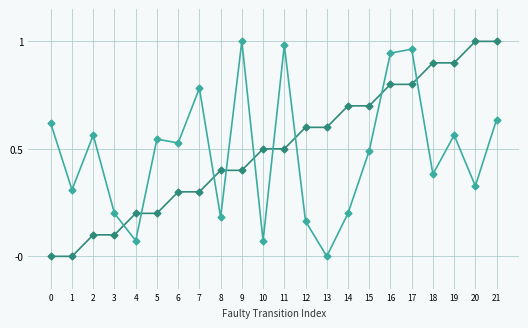

What is the total value across all series at 19?

1.5